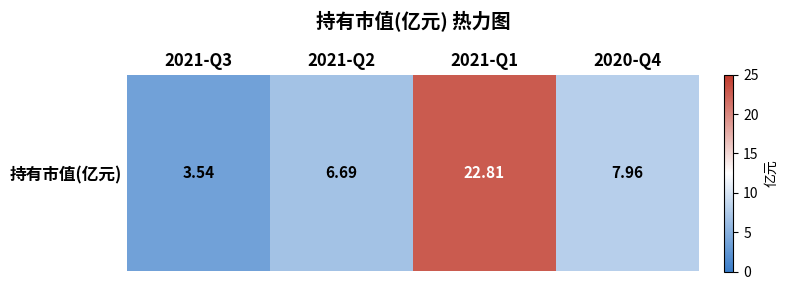

Approximately how many times larger is the value at 2021-Q3 compared to 2021-Q2?

0.5